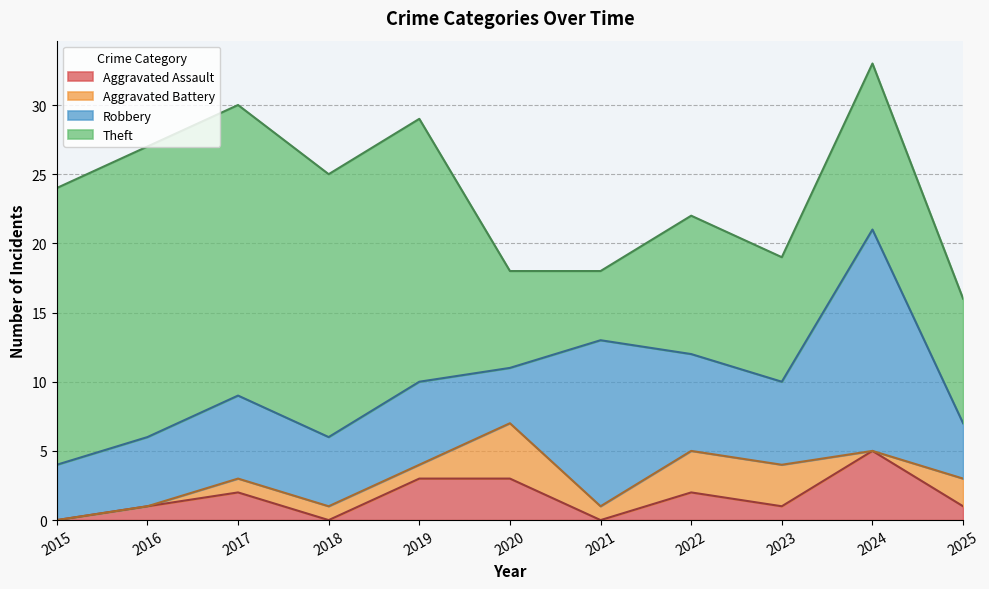

Reading left to right, extract all data points from this chart.

Aggravated Assault: 2015=0	2016=1	2017=2	2018=0	2019=3	2020=3	2021=0	2022=2	2023=1	2024=5	2025=1
Aggravated Battery: 2015=0	2016=0	2017=1	2018=1	2019=1	2020=4	2021=1	2022=3	2023=3	2024=0	2025=2
Robbery: 2015=4	2016=5	2017=6	2018=5	2019=6	2020=4	2021=12	2022=7	2023=6	2024=16	2025=4
Theft: 2015=20	2016=21	2017=21	2018=19	2019=19	2020=7	2021=5	2022=10	2023=9	2024=12	2025=9